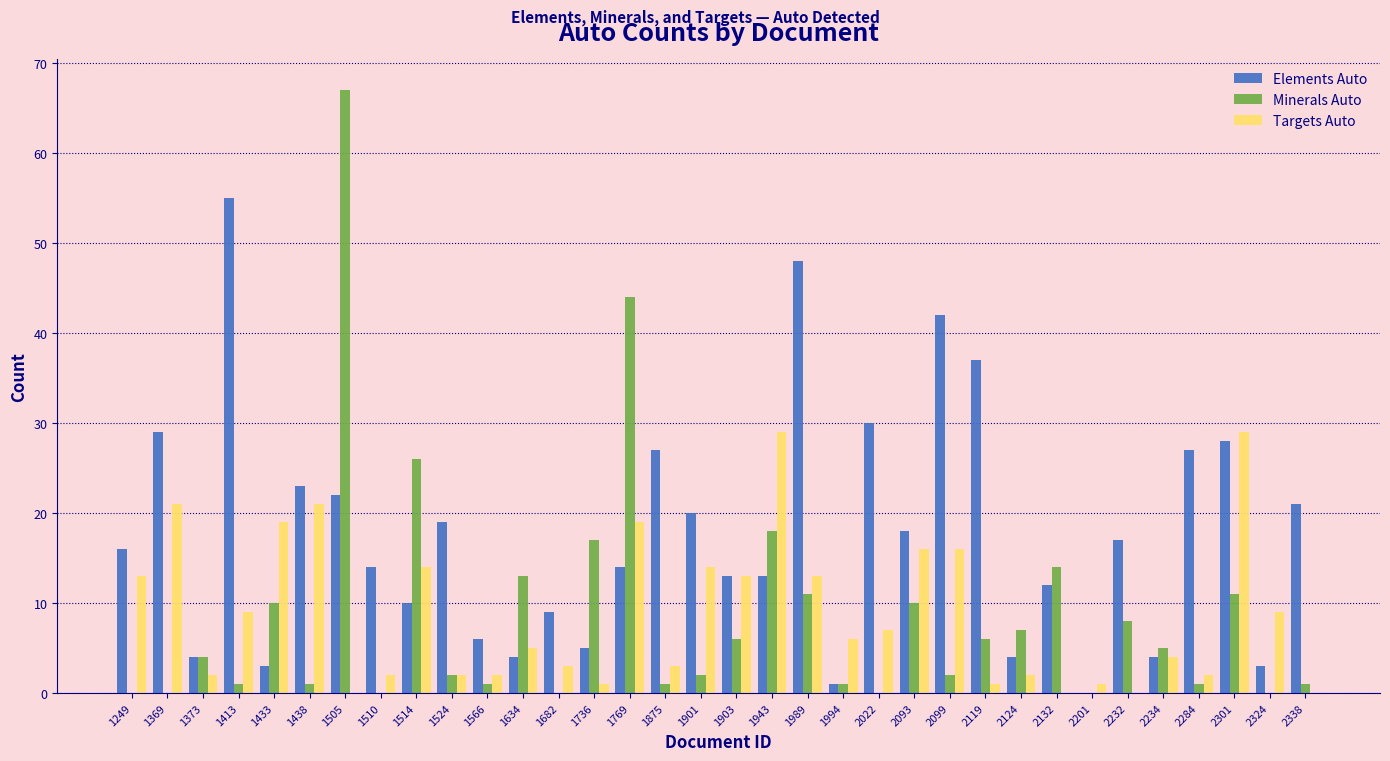

Is it true that Minerals Auto equals 7 at 2301?

False